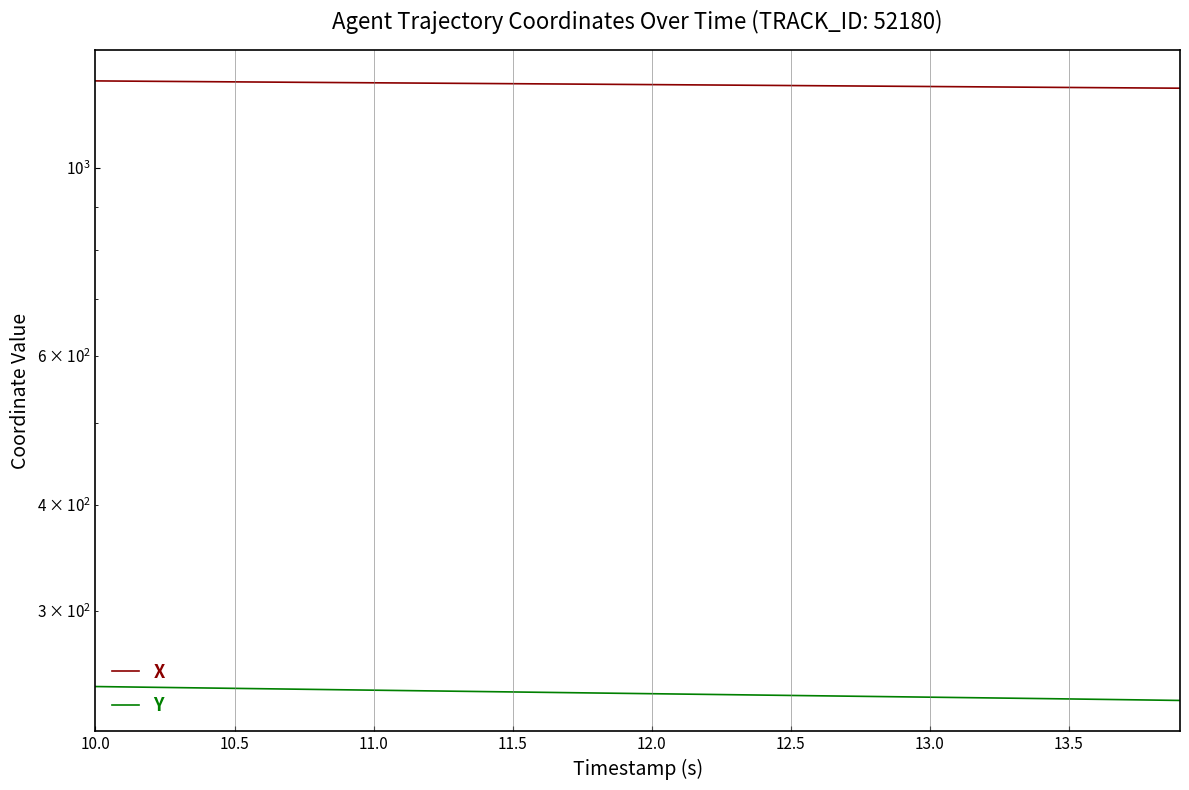

True or false: Y and X intersect in this chart.

False